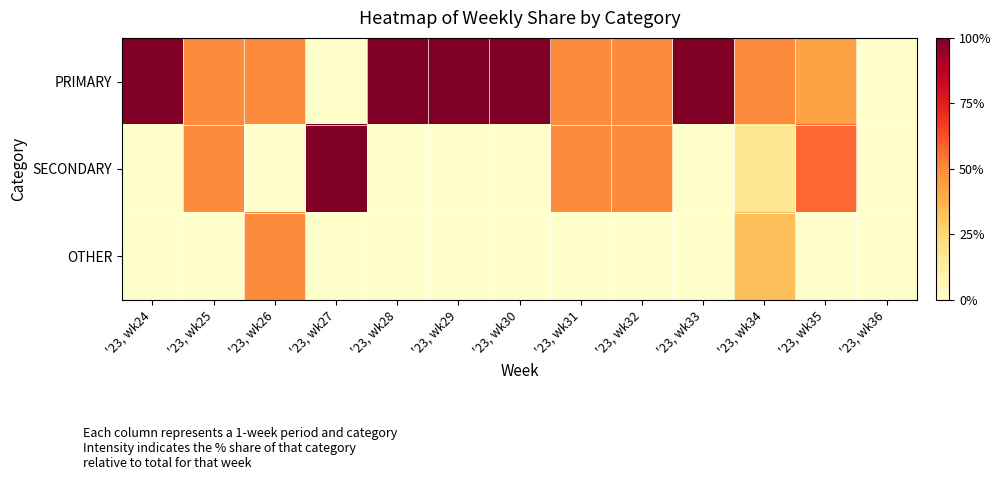

List the series in order of their overall mean, lowest first.

OTHER, SECONDARY, PRIMARY